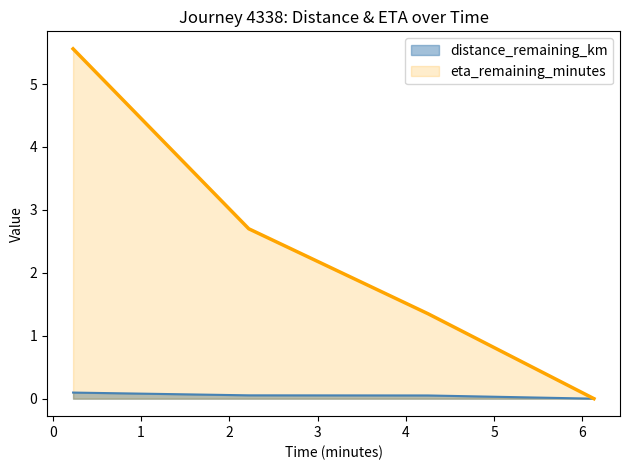

Reading left to right, list all the values displayed in this chart.

distance_remaining_km: 0.1	0.1	0.1	0.0
eta_remaining_minutes: 5.6	2.7	1.4	0.0